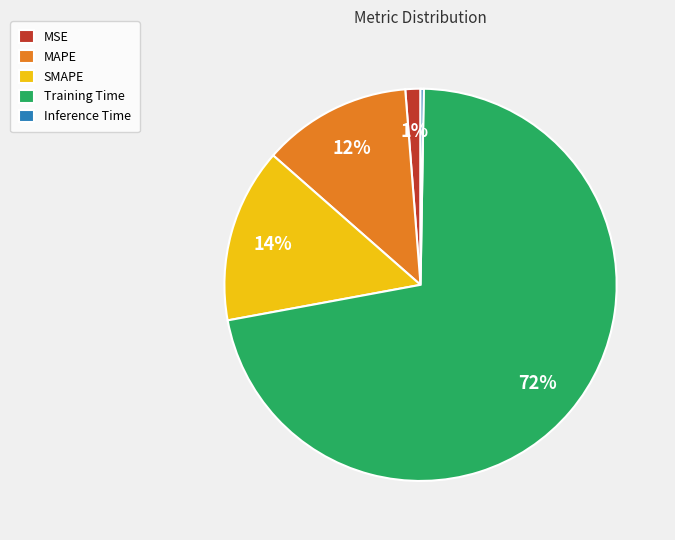

Which category has the biggest portion of the pie?

Training Time